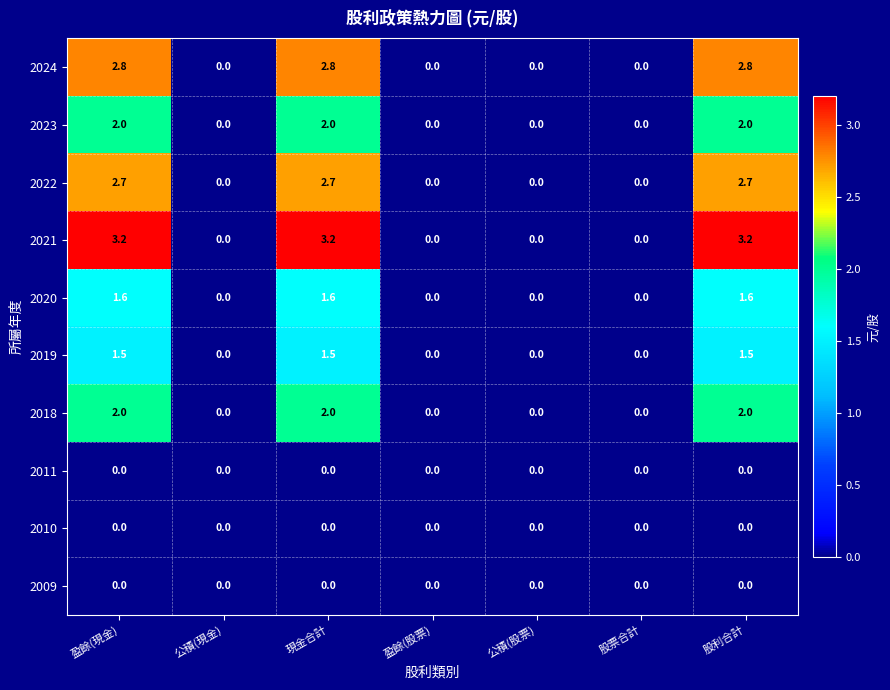

What is the sum of all 2018 values?

6.0